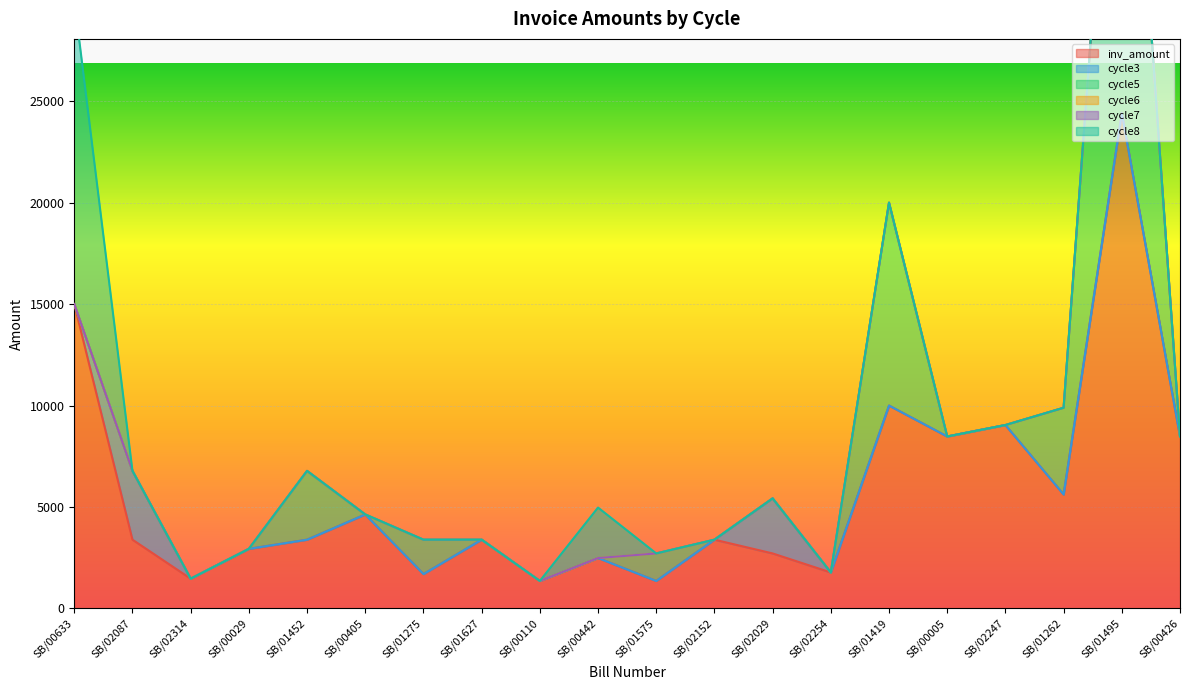

Which series has the largest total across all categories?

inv_amount